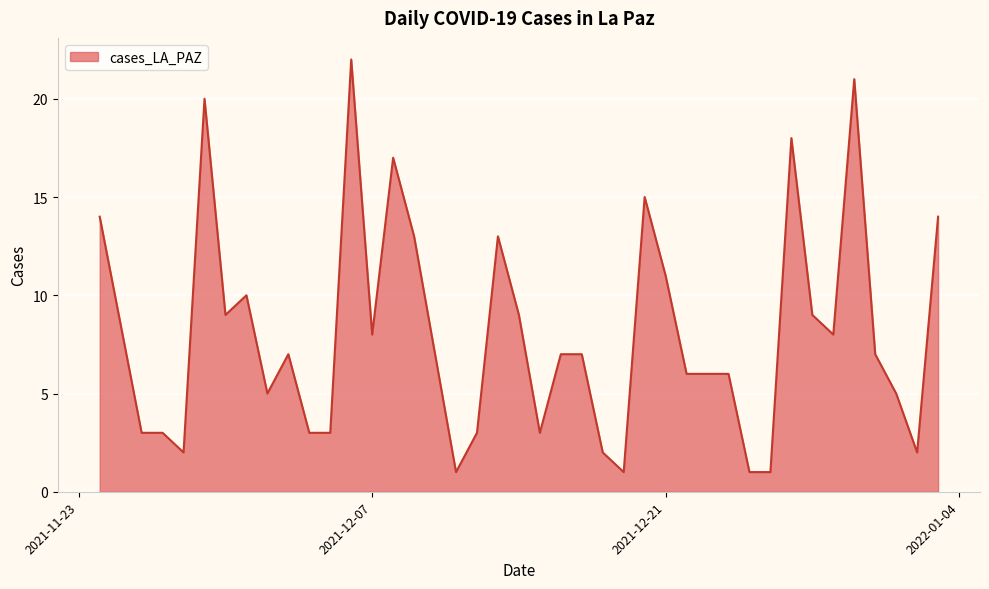

What is the greatest value displayed?

22